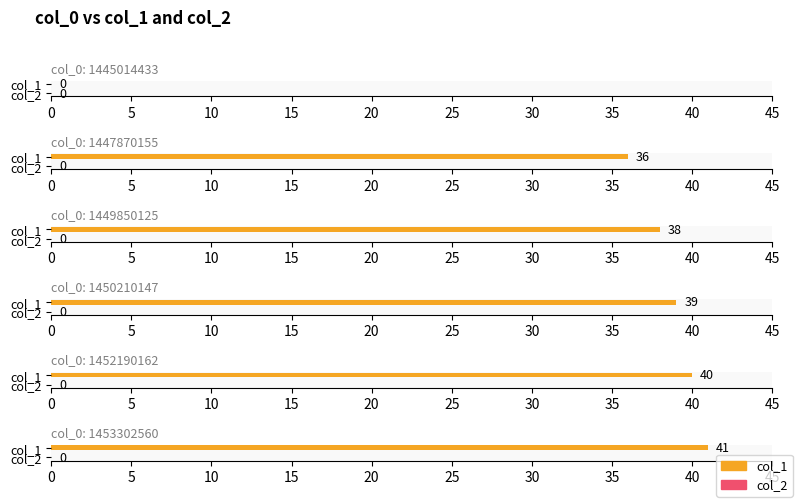

What is the difference between the maximum and minimum values in the col_1 series?

41